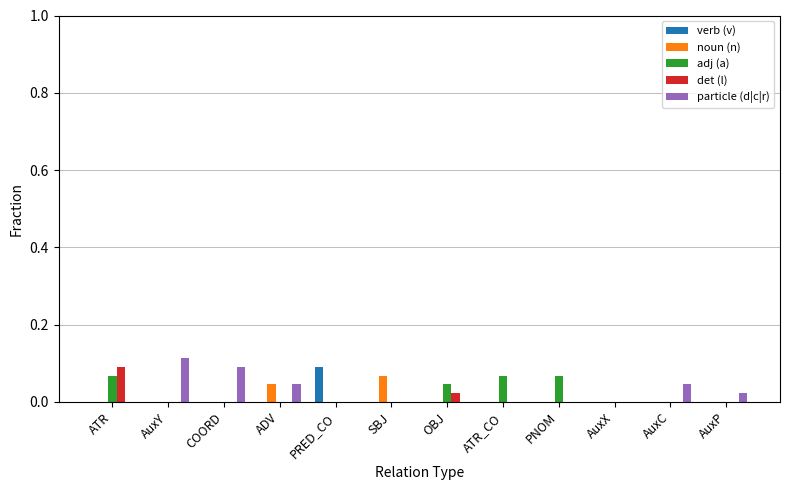

Is it true that particle (d|c|r) equals 0.0 at AuxX?

True